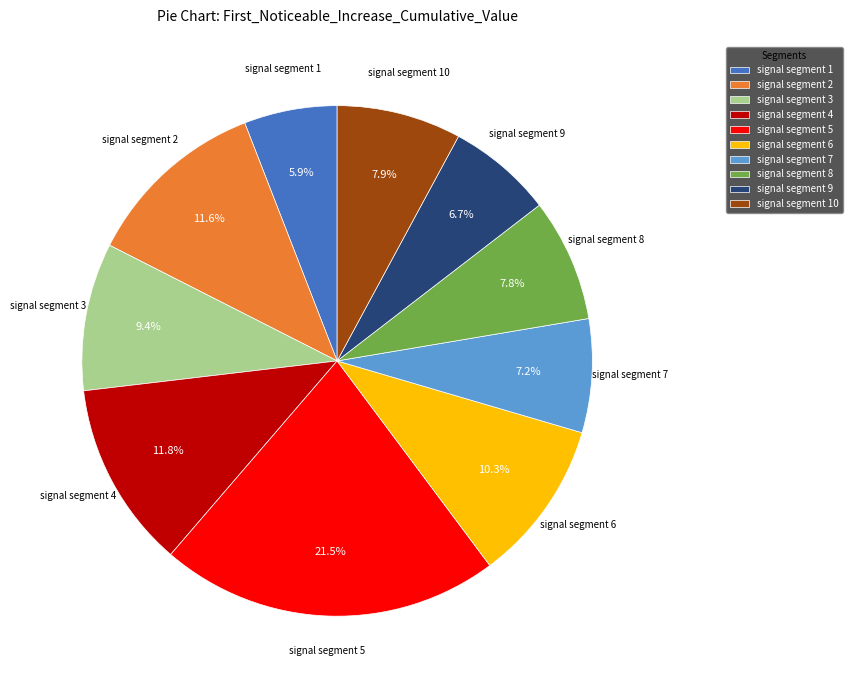

To the nearest percent, what percentage of the pie is signal segment 9?

7%